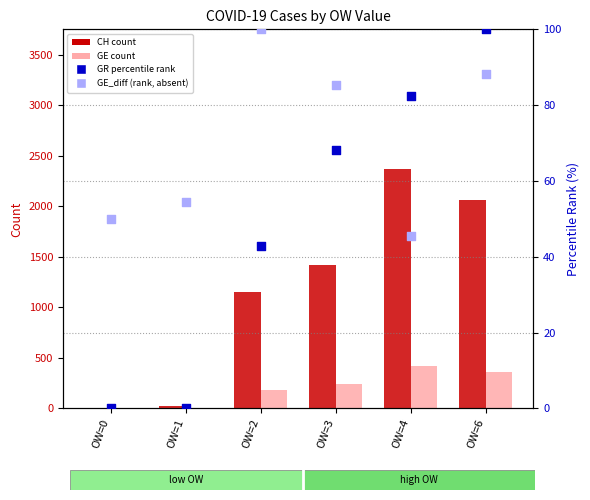

Which series contains the highest Y value?

CH (count)